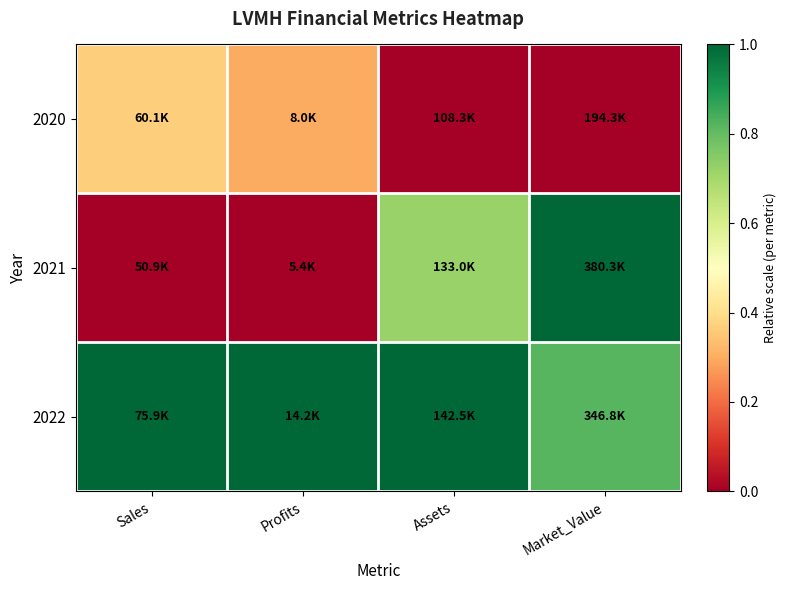

At how many categories does at least one series exceed 0?

4